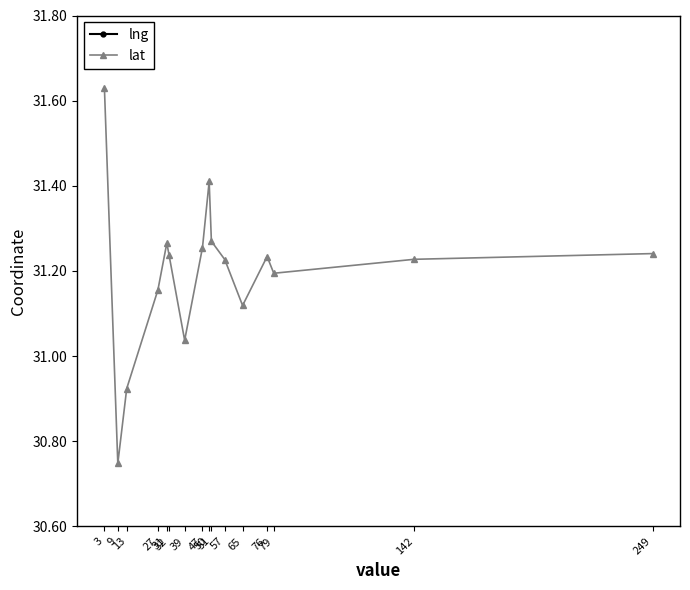

At 79, list the series in order from smallest to largest.

lat, lng